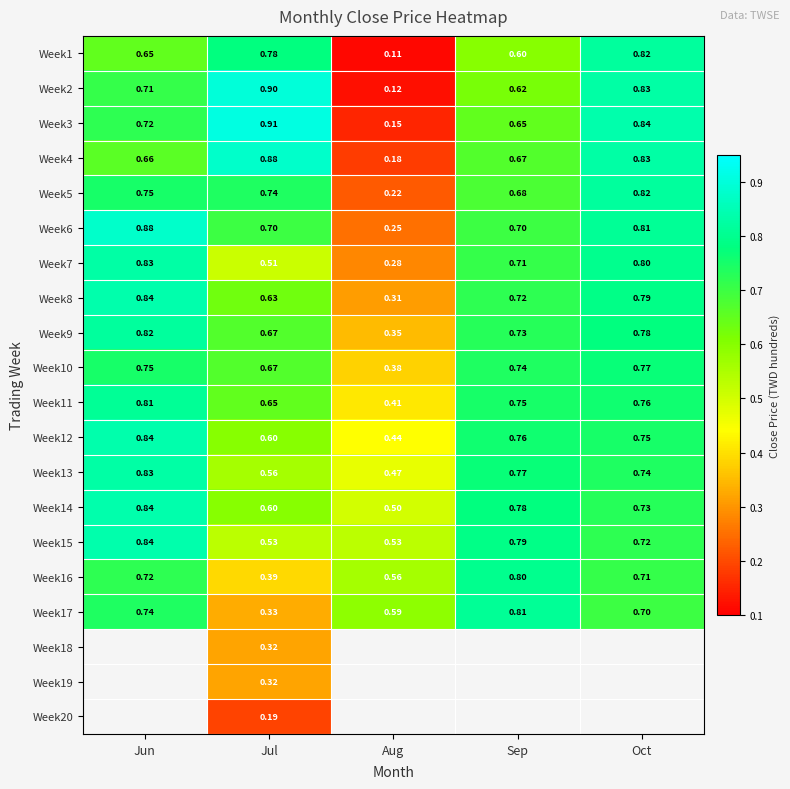

At which label is Week6 closest to 0?

Aug